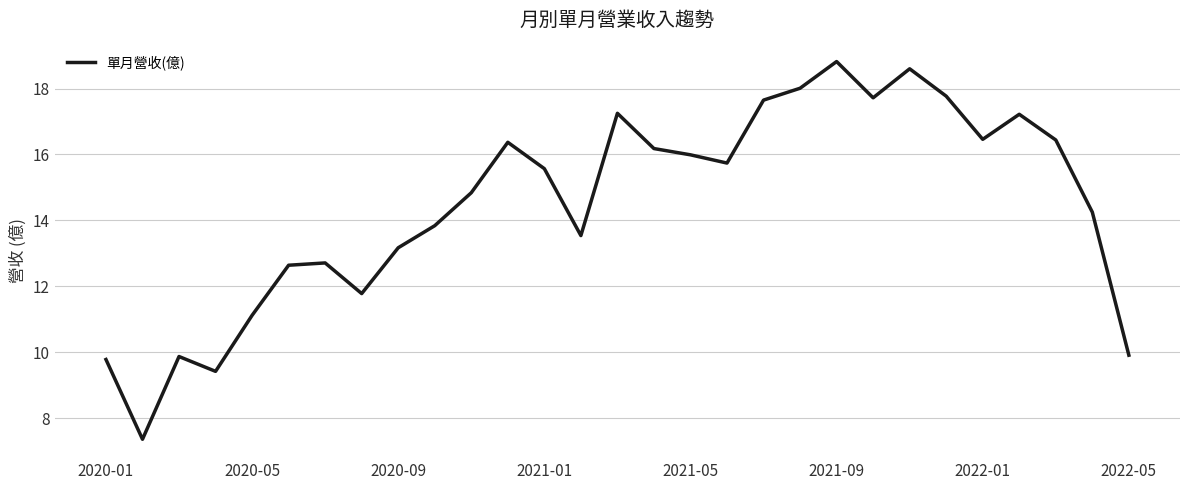

True or false: the data has more than 2 interior local peaks.

True